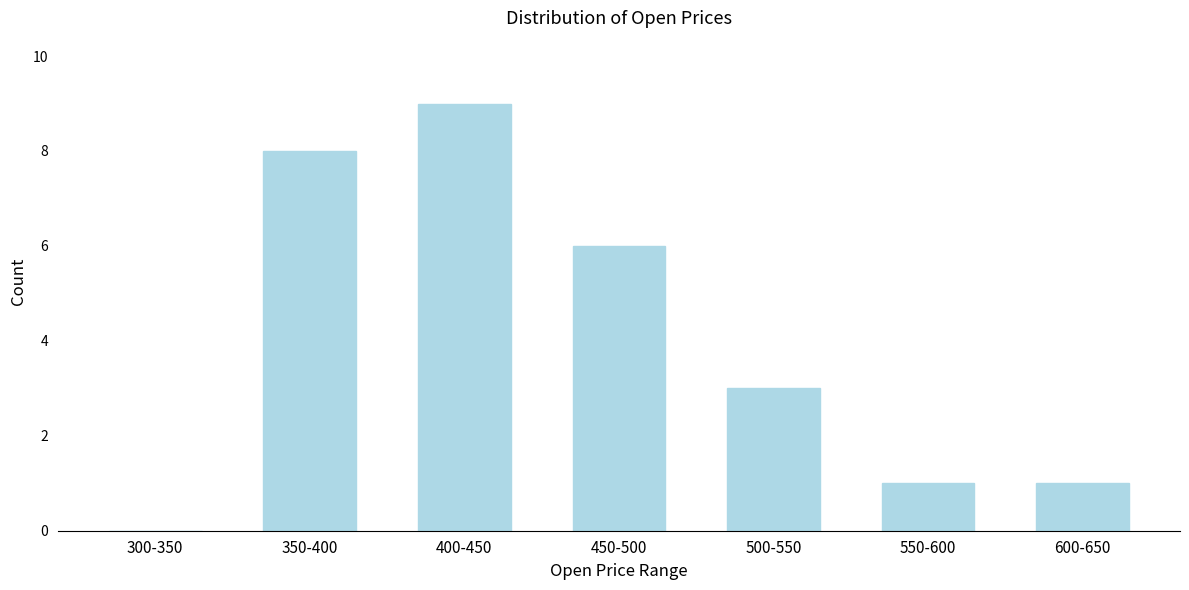

Reading right to left, what are all the values shown in this chart?

600-650=1	550-600=1	500-550=3	450-500=6	400-450=9	350-400=8	300-350=0